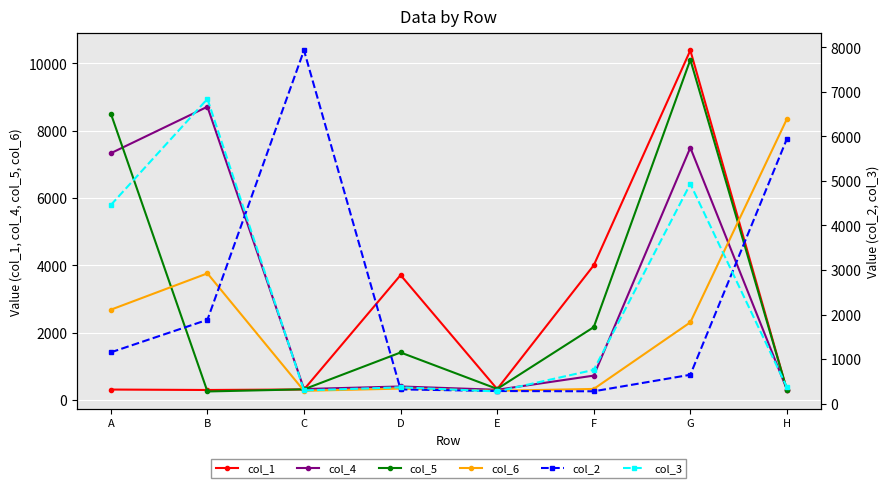

True or false: col_2 has more than 1 interior local peaks.

False